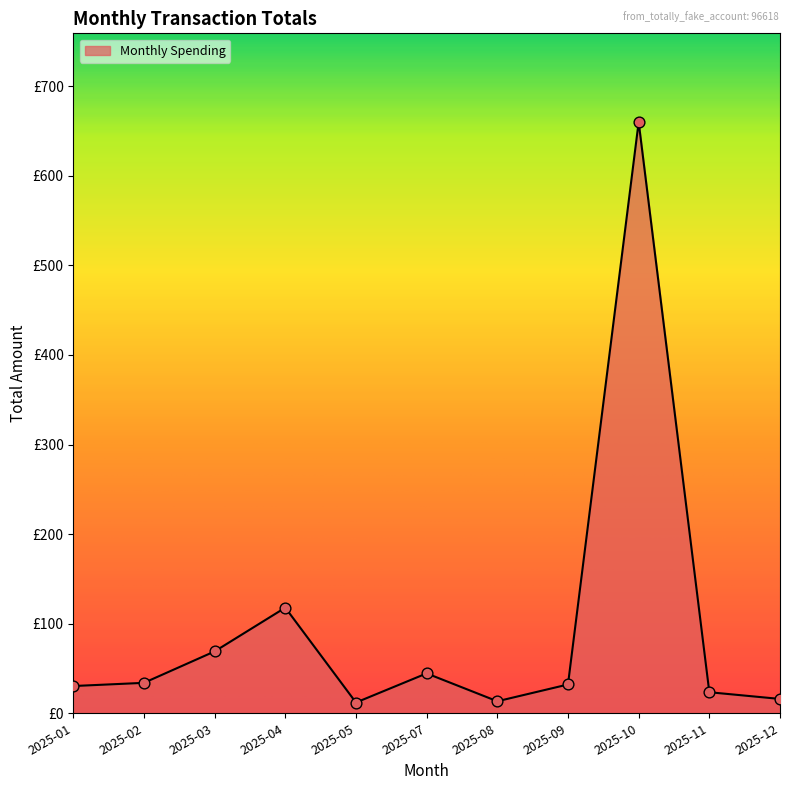

Which has a higher value, 2025-09 or 2025-04?

2025-04